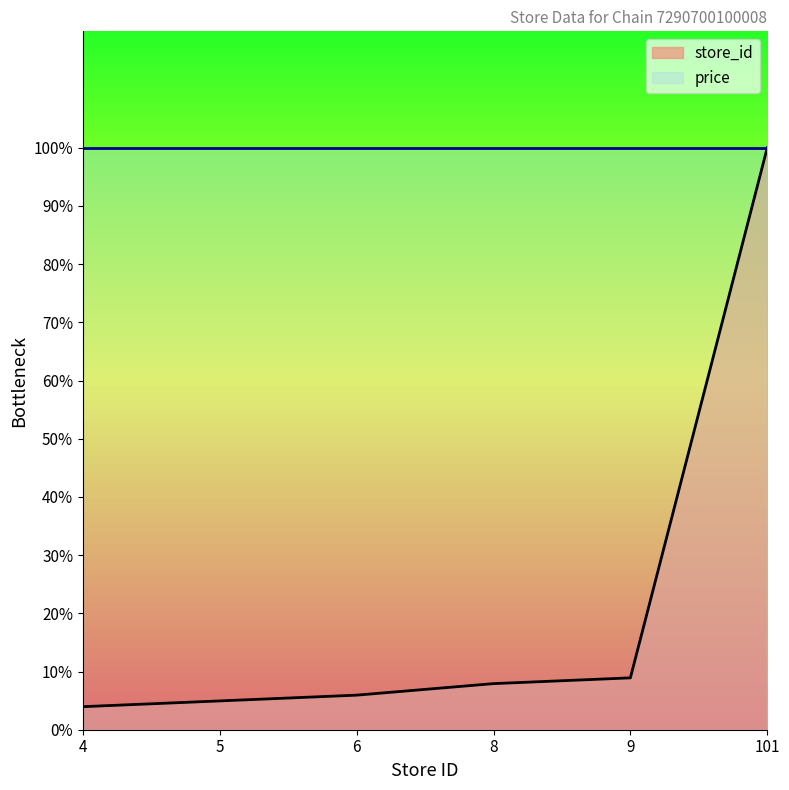

True or false: the data has more than 1 interior local peaks.

False